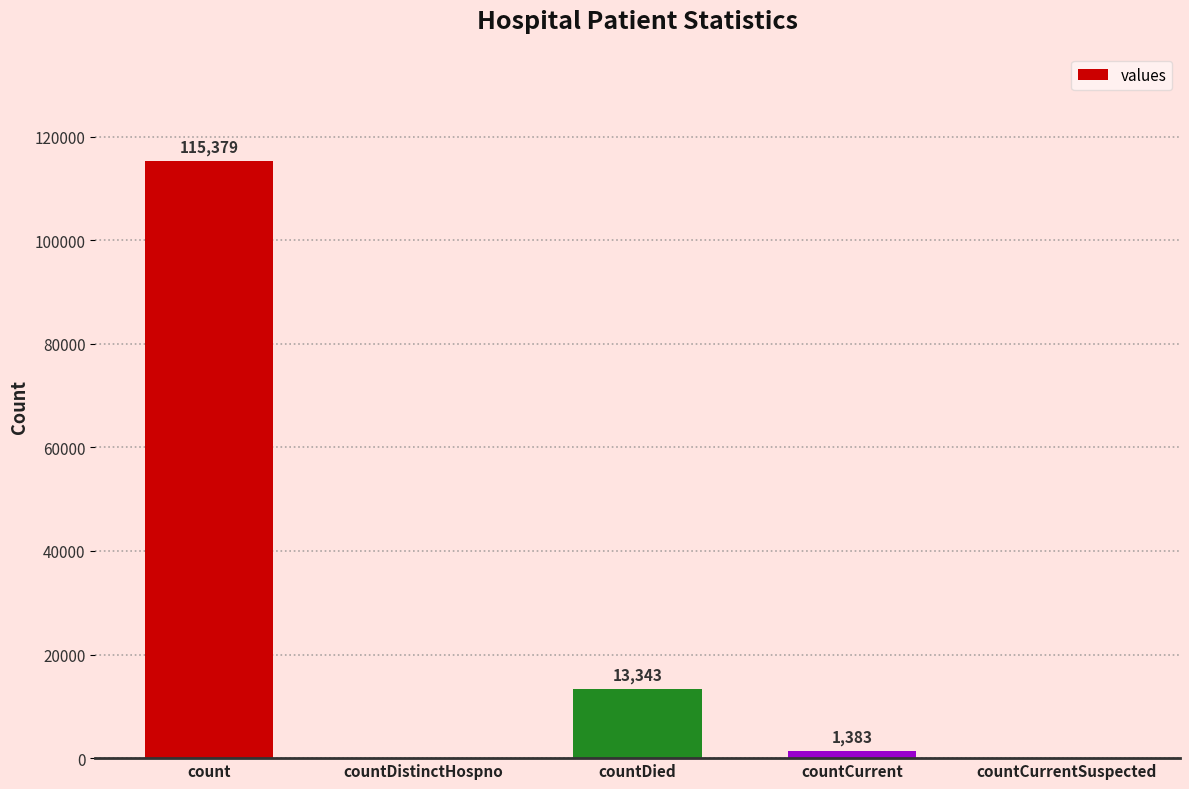

Does the chart contain stacked bars?

No